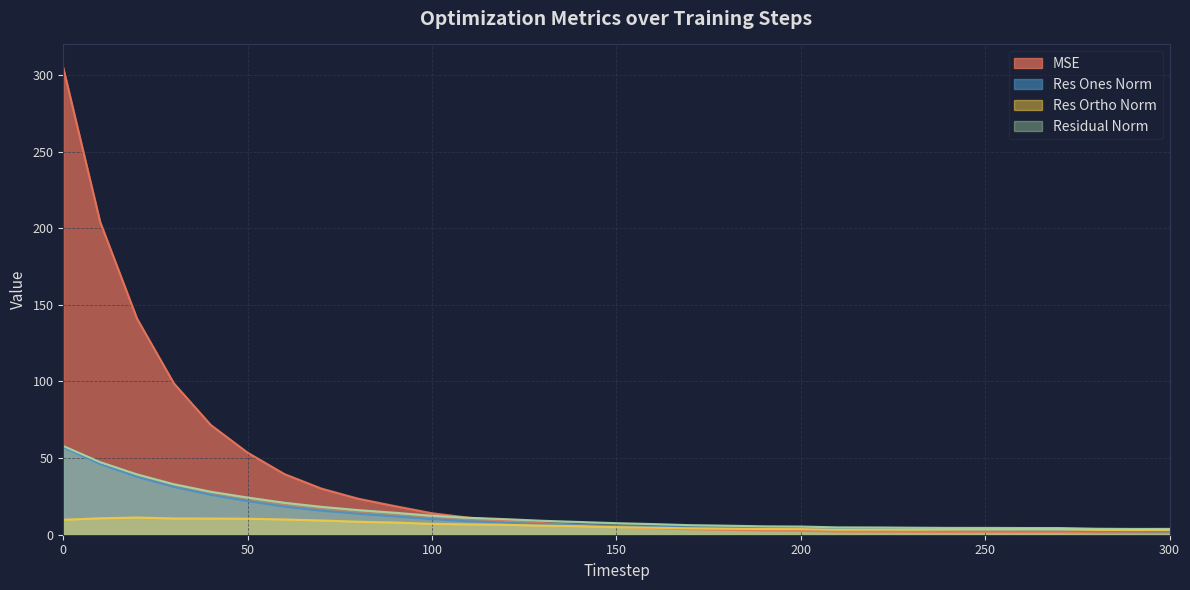

How many times do mse and residual_norm cross each other?

1